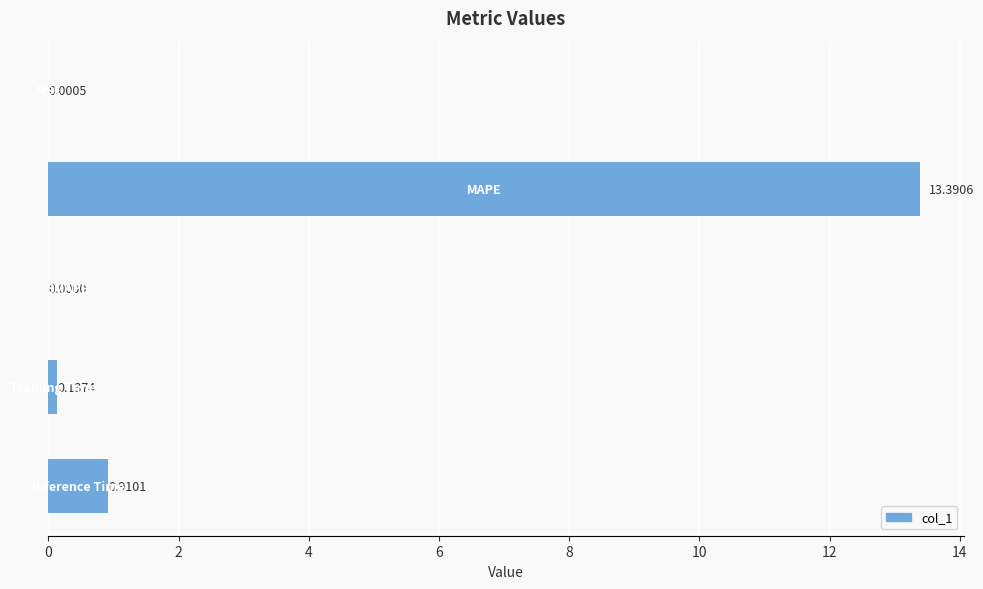

How many categories are shown in the chart?

5